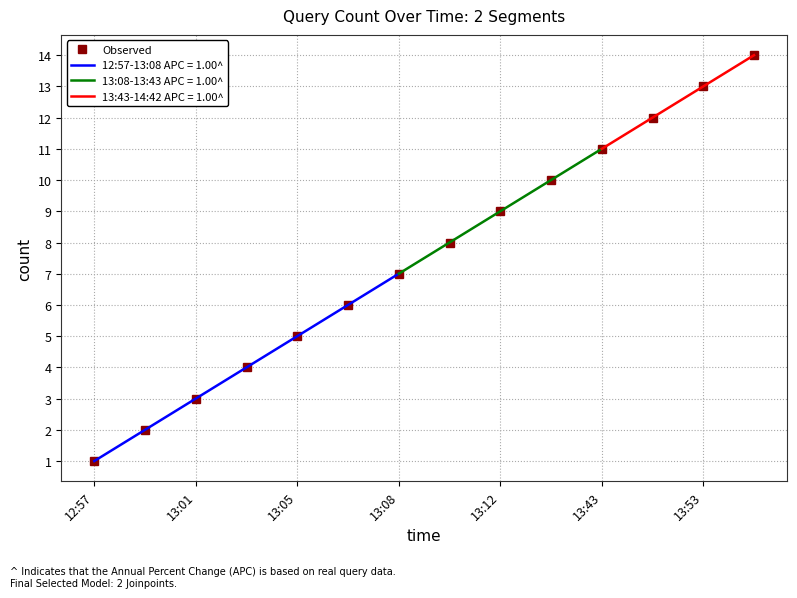

Is it true that Observed equals 7 at 13:08?

True